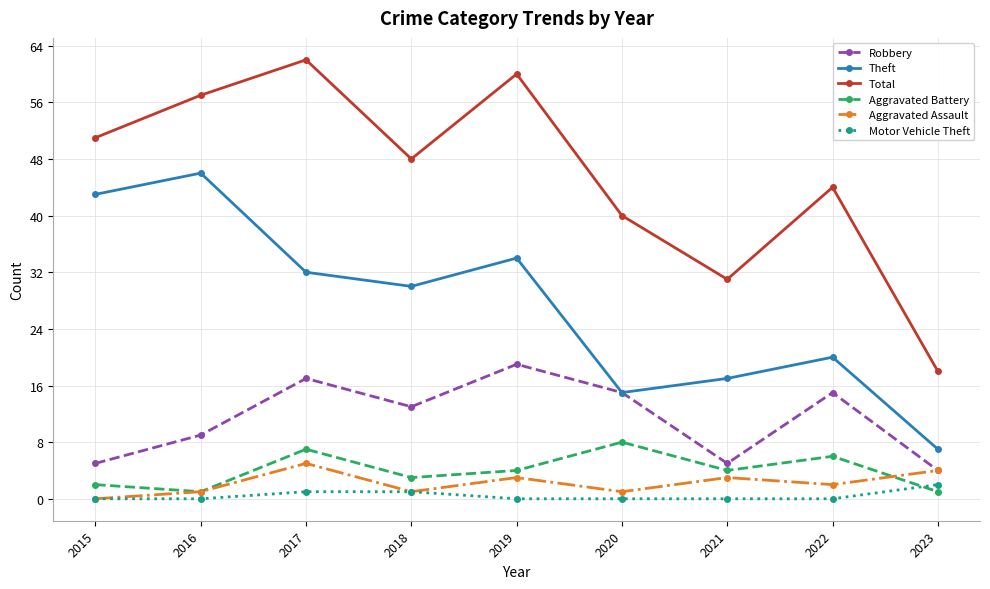

Where is the first local maximum for Aggravated Assault?

2017